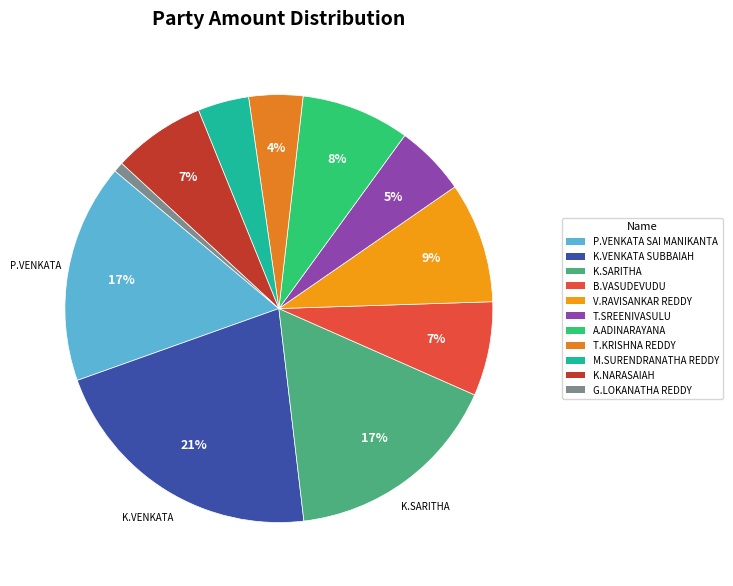

What is the total percentage of M.SURENDRANATHA REDDY and A.ADINARAYANA?

12.1%